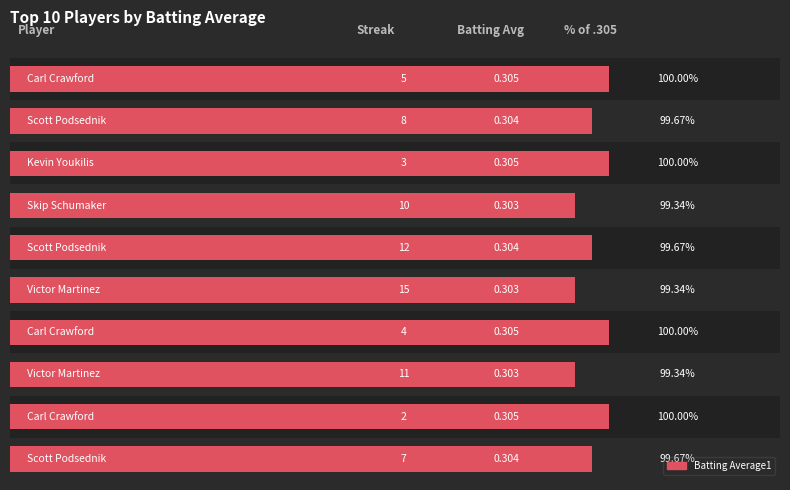

What is the sum of all values?

3.0